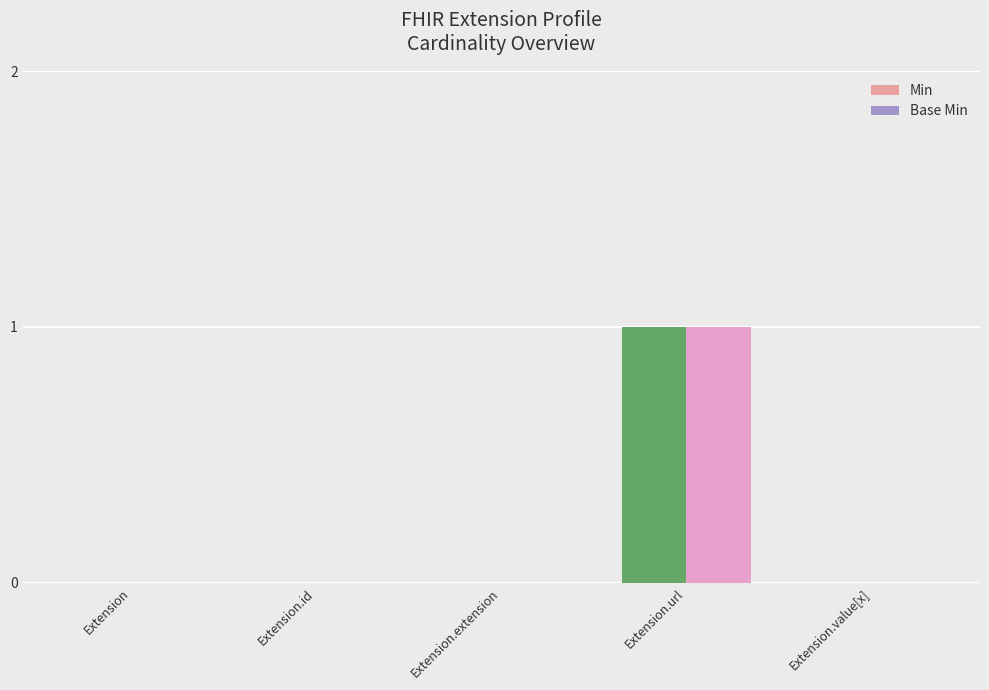

True or false: Min has a value of 0 at Extension.

True